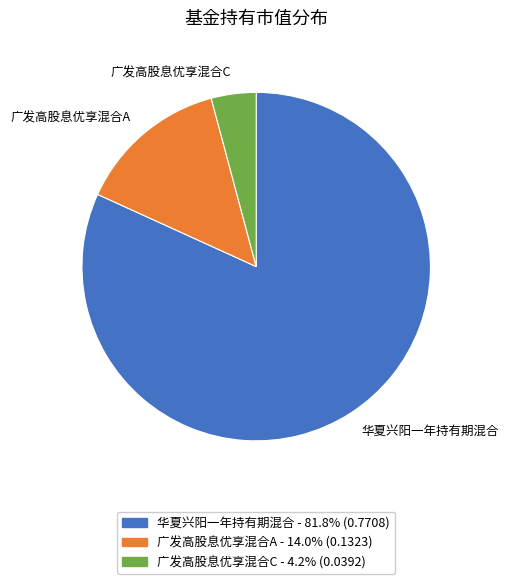

What is the majority slice?

华夏兴阳一年持有期混合